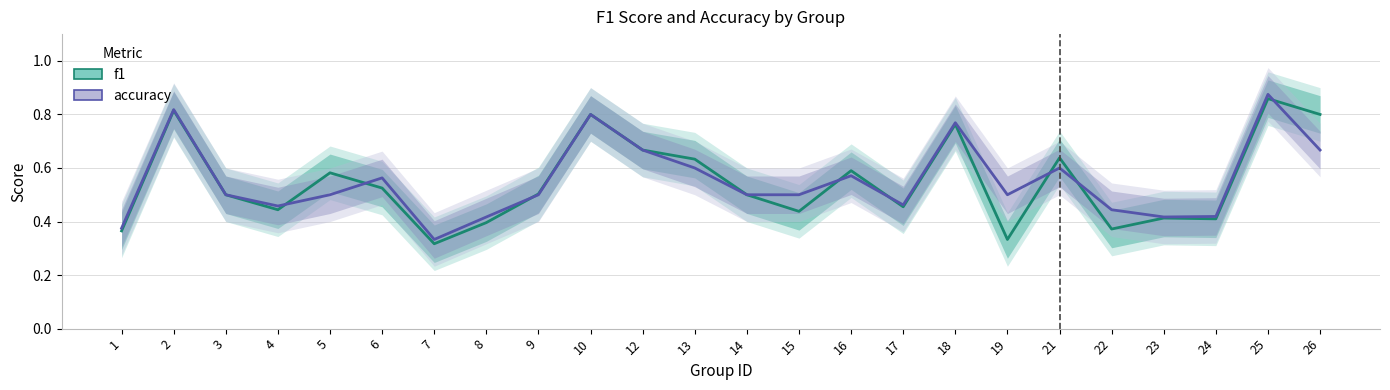

Reading left to right, list all the values displayed in this chart.

f1: 1=0.4	2=0.8	3=0.5	4=0.4	5=0.6	6=0.5	7=0.3	8=0.4	9=0.5	10=0.8	12=0.7	13=0.6	14=0.5	15=0.4	16=0.6	17=0.5	18=0.8	19=0.3	21=0.6	22=0.4	23=0.4	24=0.4	25=0.9	26=0.8
accuracy: 1=0.4	2=0.8	3=0.5	4=0.5	5=0.5	6=0.6	7=0.3	8=0.4	9=0.5	10=0.8	12=0.7	13=0.6	14=0.5	15=0.5	16=0.6	17=0.5	18=0.8	19=0.5	21=0.6	22=0.4	23=0.4	24=0.4	25=0.9	26=0.7